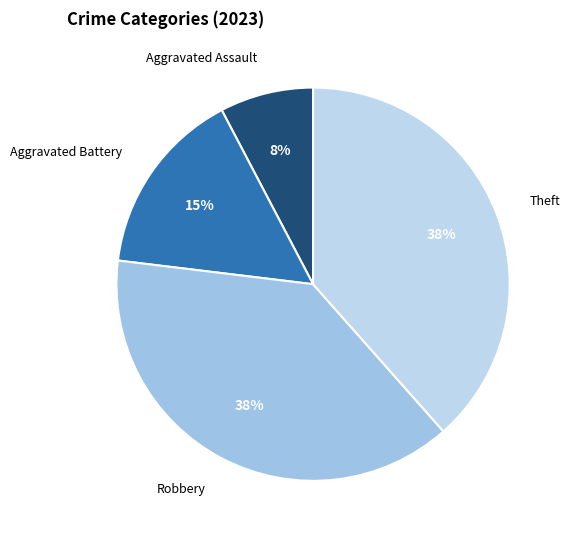

True or false: Aggravated Battery accounts for 23% of the total.

False